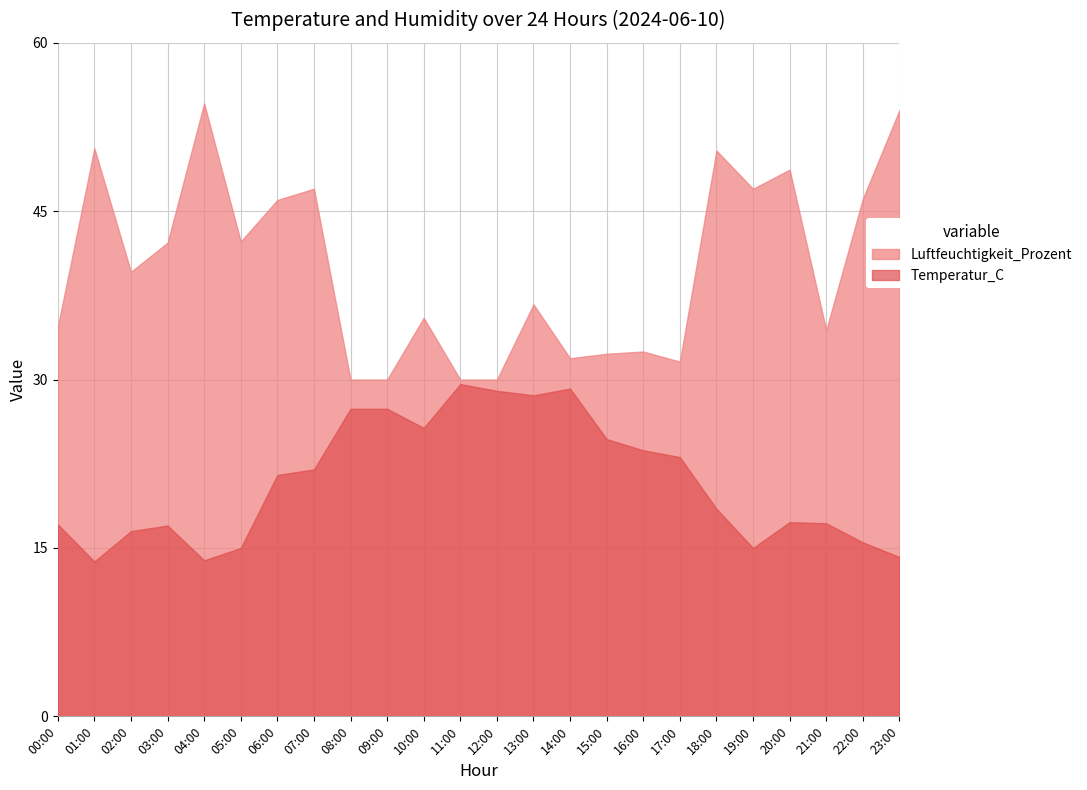

What value does the Luftfeuchtigkeit_Prozent series have at 20:00?

48.7